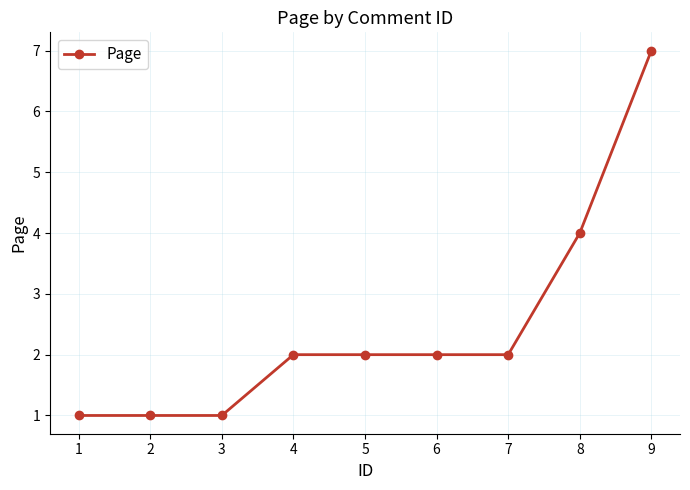

What is the maximum value shown in the chart?

7